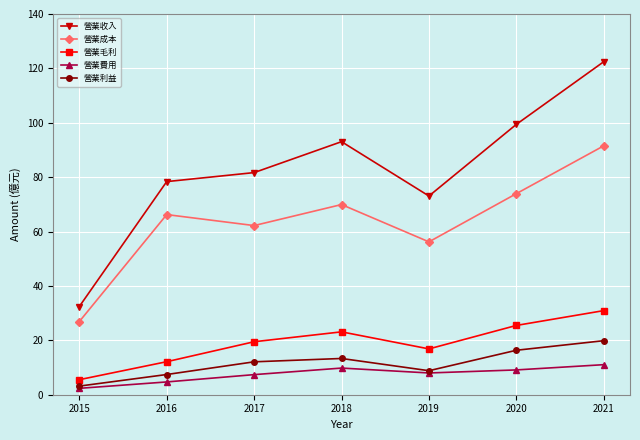

Where is the first local minimum for 營業毛利?

2019